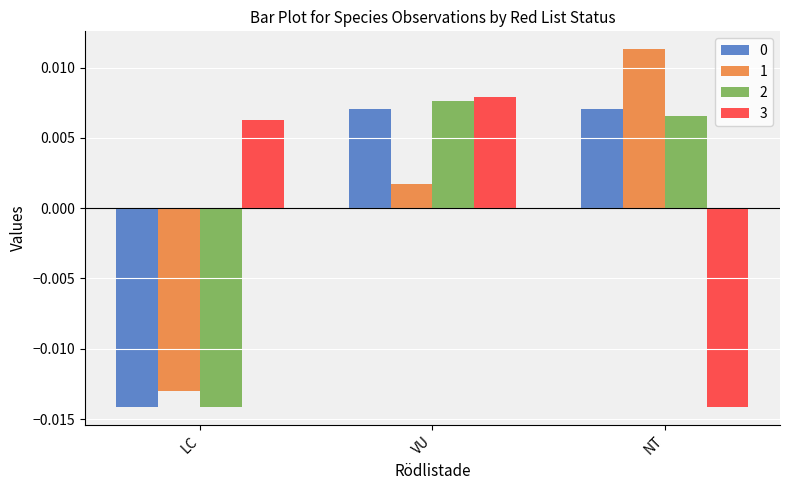

At which category does the chart reach its peak across all series?

NT